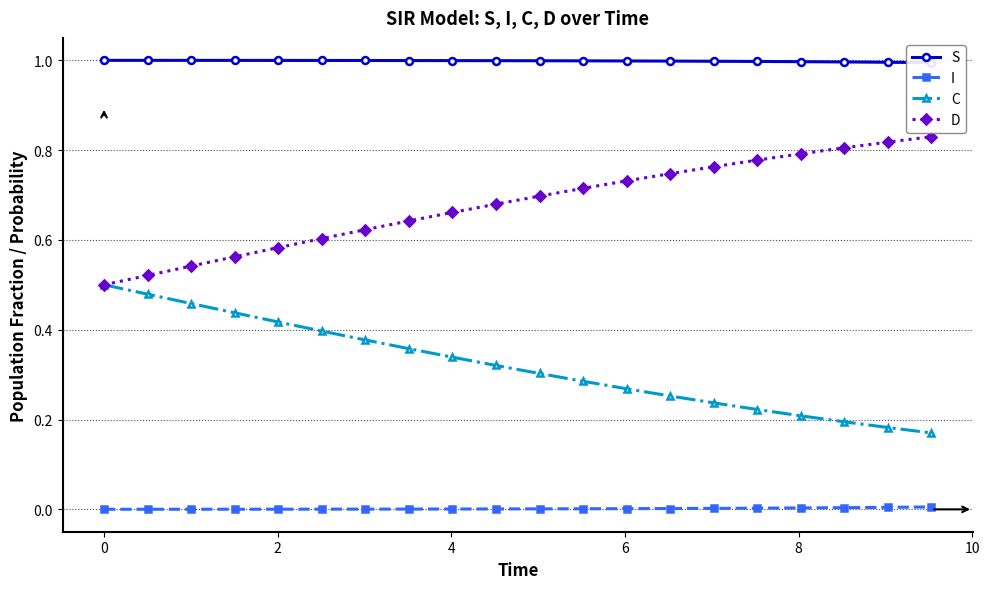

What is the difference between the maximum and minimum values in the C series?

0.3